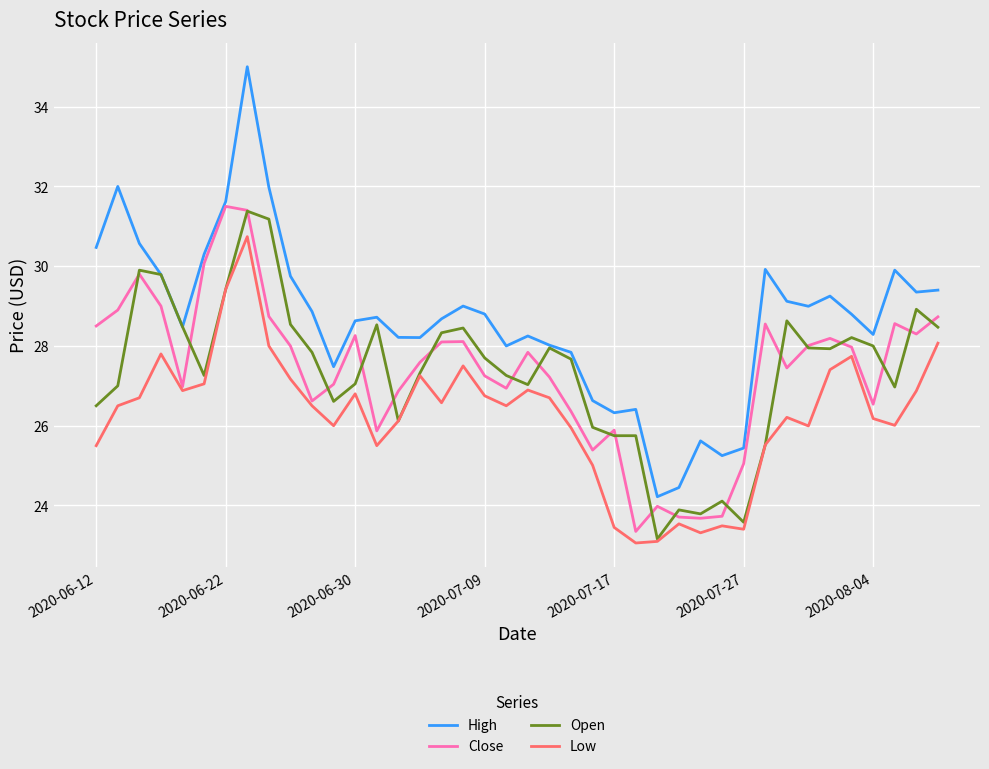

Which series has the widest spread of values?

High